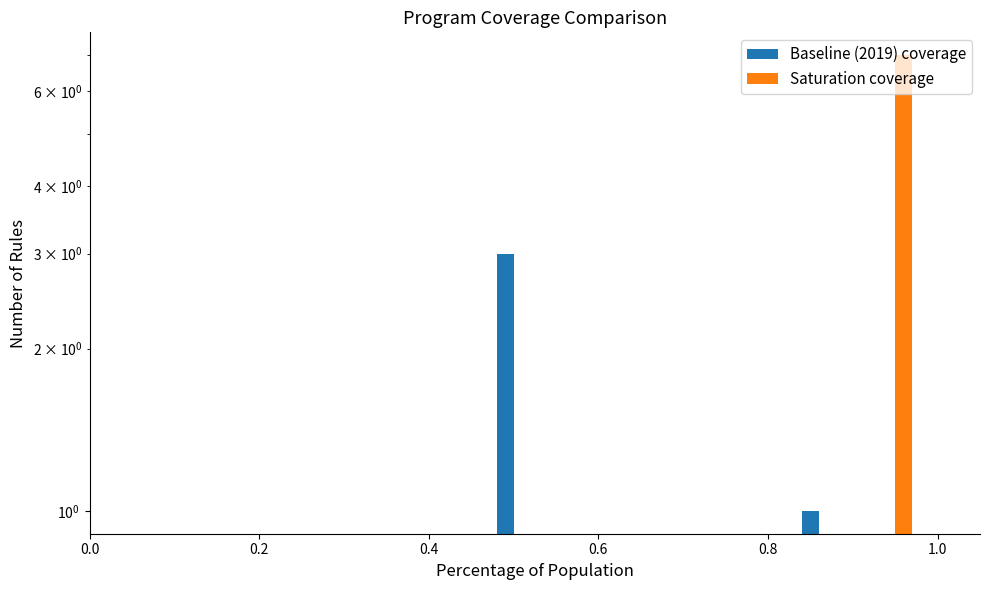

Reading left to right, transcribe all the data shown in this chart.

3	3	1